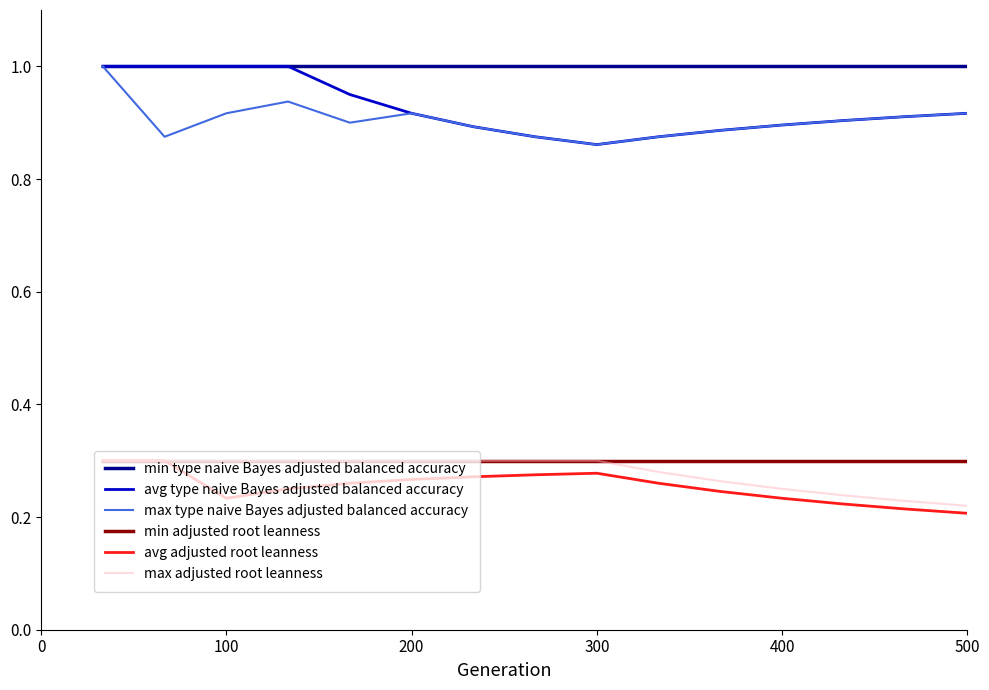

Is this an area chart (filled region under the line)?

No